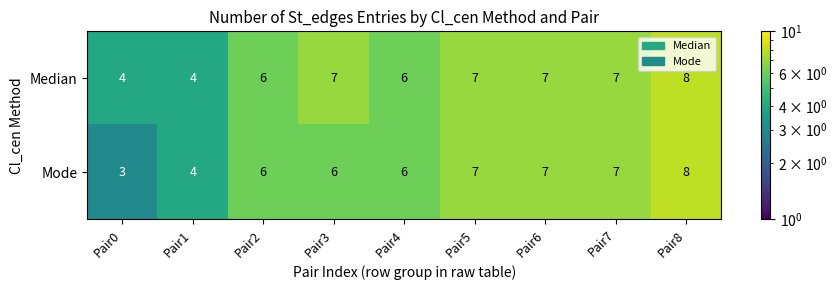

Reading left to right, transcribe all the data shown in this chart.

Median: Pair0=4	Pair1=4	Pair2=6	Pair3=7	Pair4=6	Pair5=7	Pair6=7	Pair7=7	Pair8=8
Mode: Pair0=3	Pair1=4	Pair2=6	Pair3=6	Pair4=6	Pair5=7	Pair6=7	Pair7=7	Pair8=8